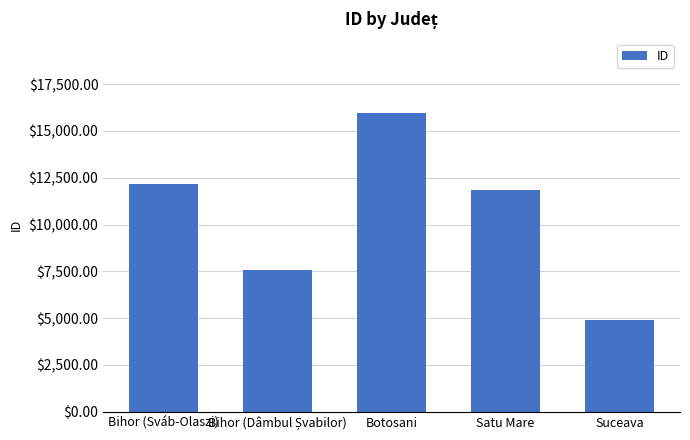

What is the difference between the maximum and minimum values?

11022